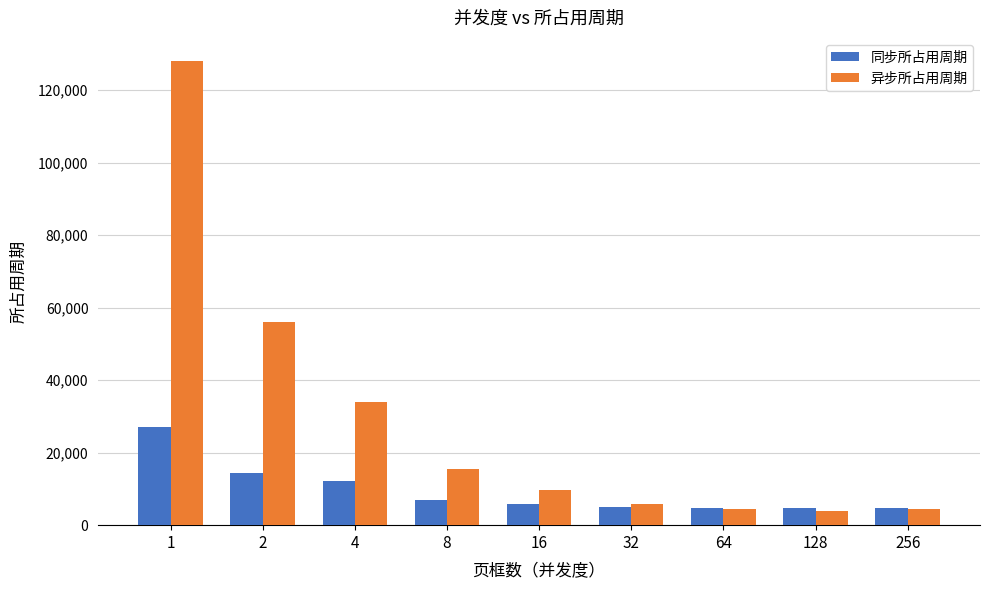

The value of 异步所占用周期 at 256 is 4389. True or false?

True